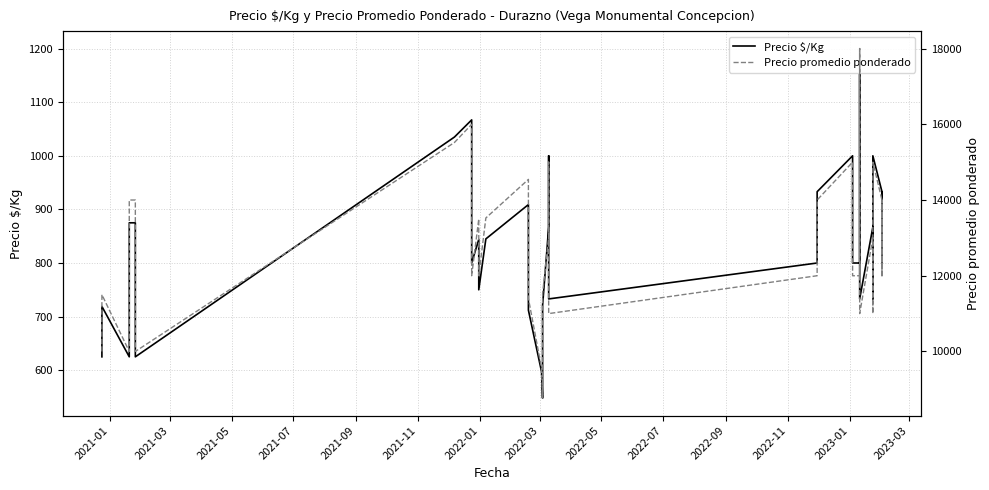

Which series has the largest range (max minus min)?

Precio promedio ponderado